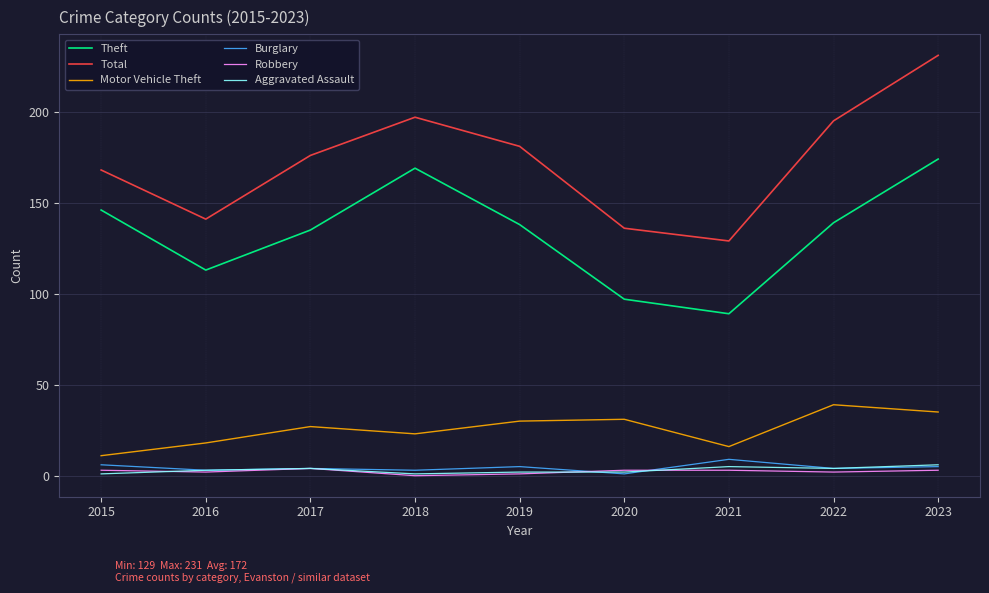

What is the sum of the Burglary values at 2019 and 2022?

9